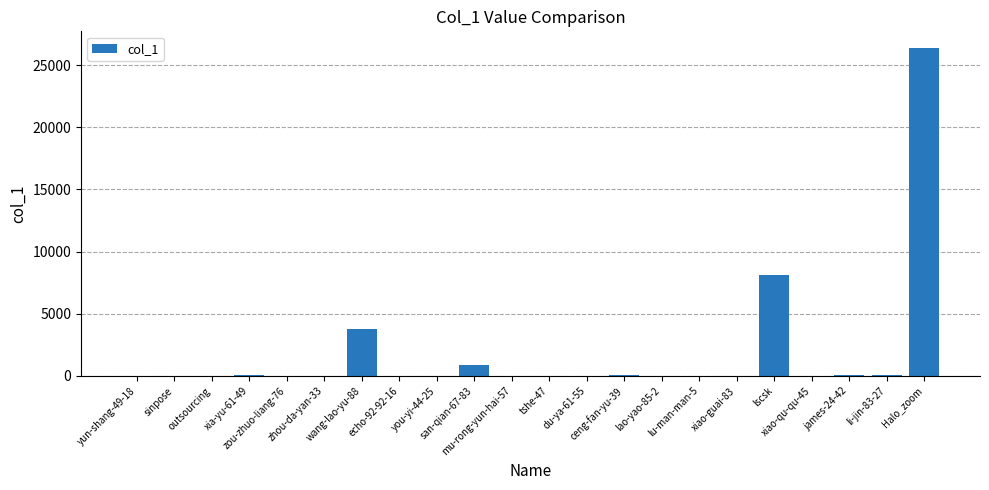

Are the bars horizontal?

No